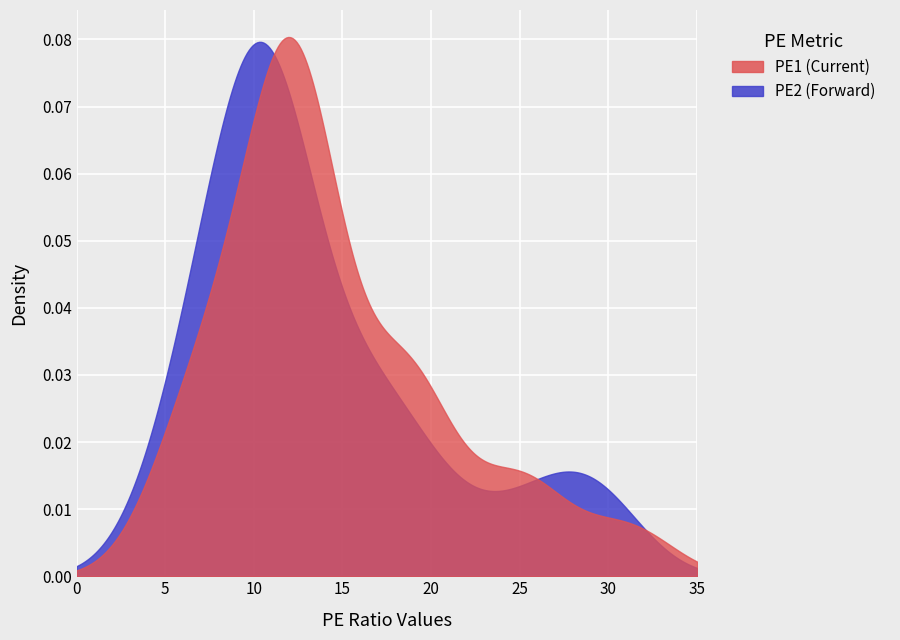

Reading left to right, list all the values displayed in this chart.

PE1: PE1=11.6	PE2=11.7	2=12.8	3=6.0	4=31.1	5=18.7	6=8.7	7=12.7	8=10.4	9=24.6	10=18.7	11=7.6	12=18.8	13=25.5	14=6.4	15=13.3	16=13.1	17=13.3	18=11.9	19=11.6	20=18.5	21=12.1
PE2: PE1=10.6	PE2=11.2	2=10.3	3=5.6	4=28.0	5=17.2	6=8.7	7=10.0	8=8.8	9=20.3	10=13.9	11=6.9	12=15.8	13=24.8	14=6.5	15=12.1	16=10.2	17=12.2	18=29.7	19=10.6	20=17.8	21=10.5